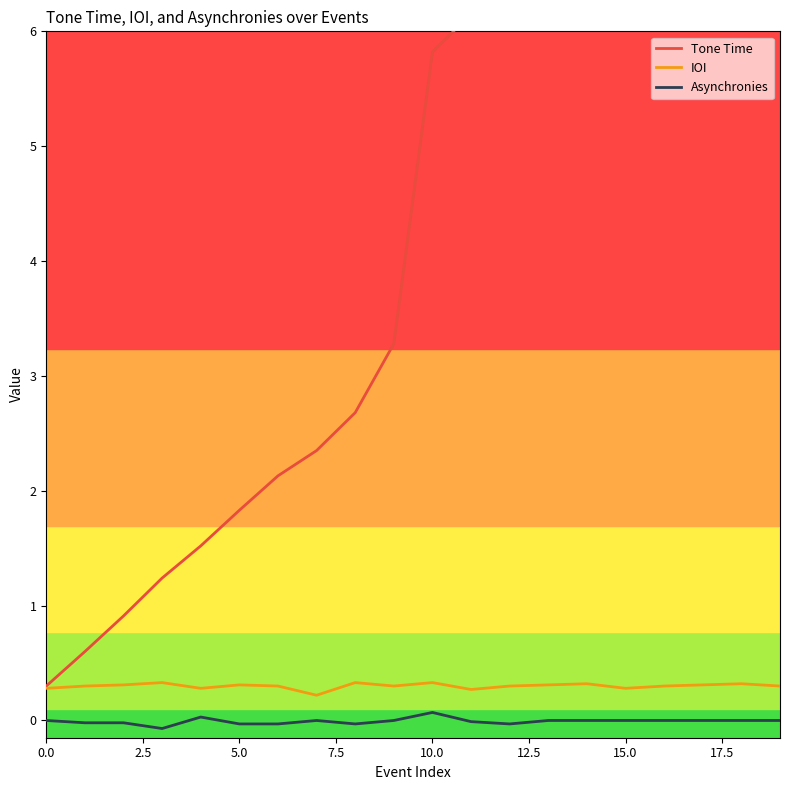

Is it true that Tone Time equals 5.1 at 18?

False